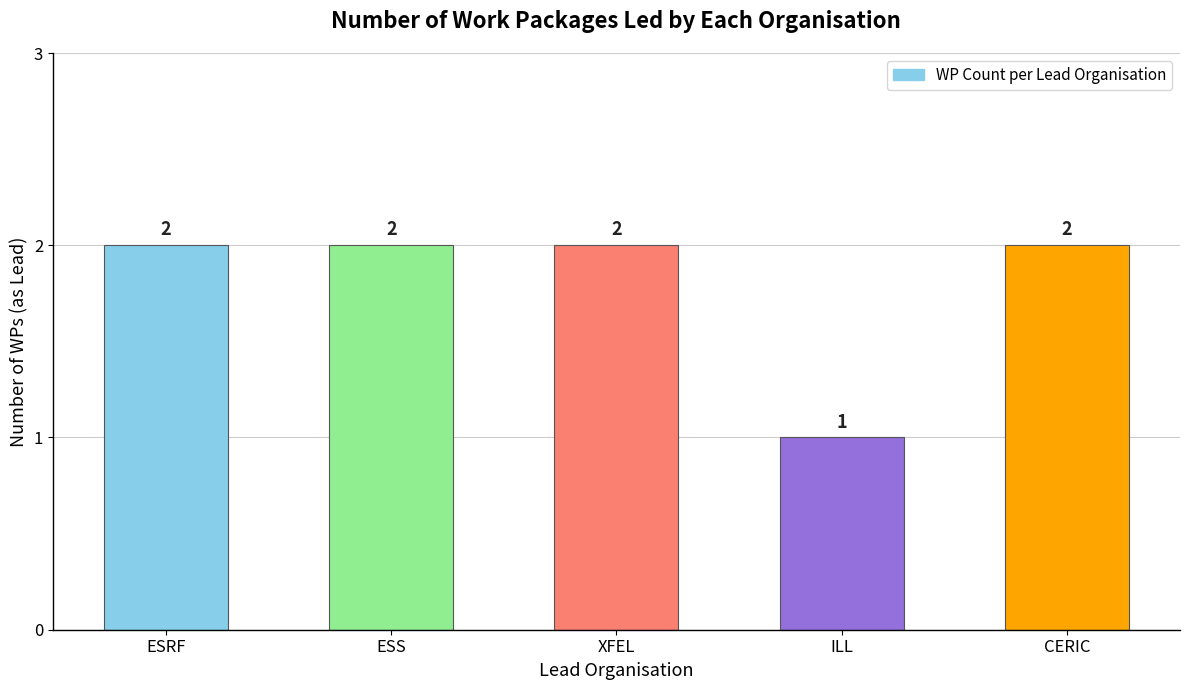

What is the sum of all values?

9